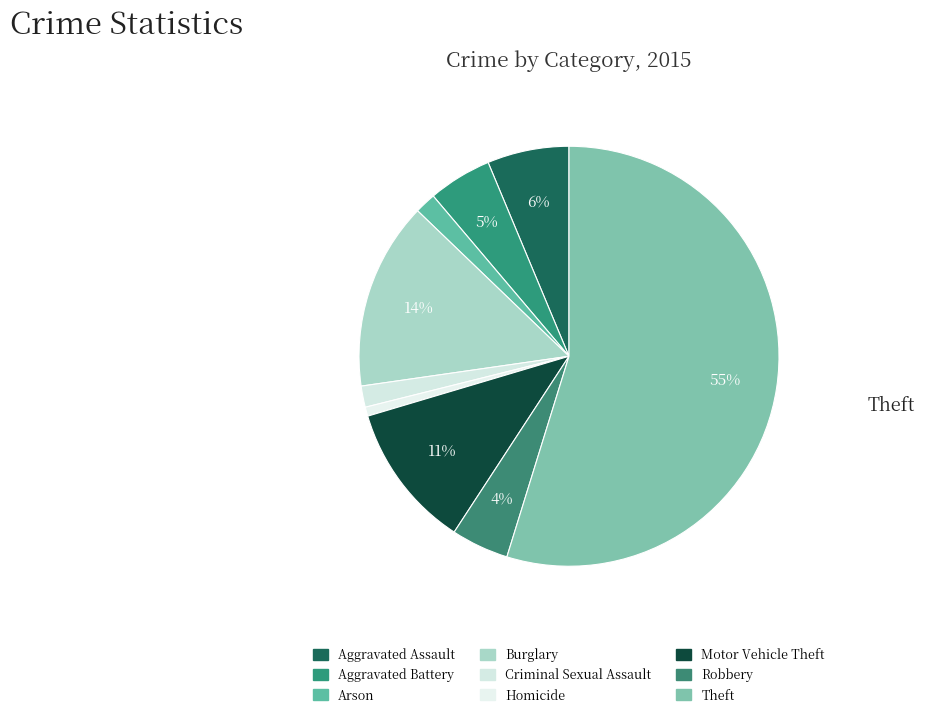

To the nearest percent, what is the combined percentage of Aggravated Assault and Homicide?

7%